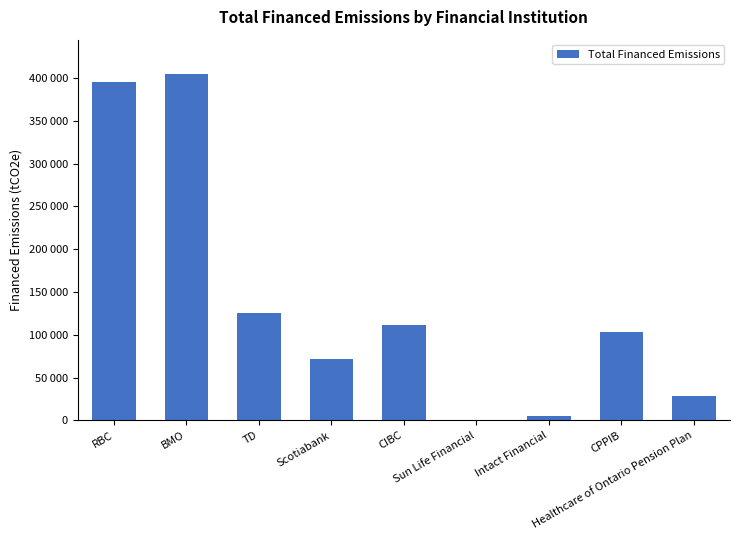

What is the change in value from Intact Financial to CPPIB?

+97714.2